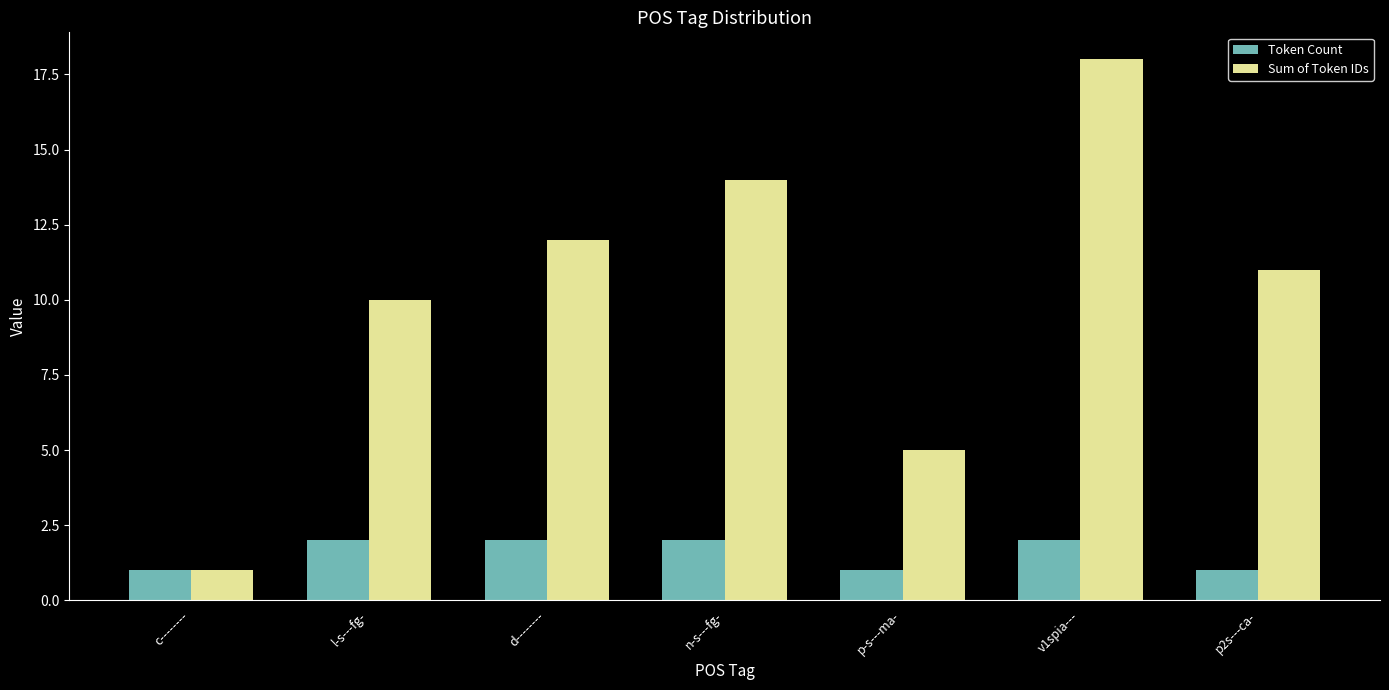

Reading right to left, what are all the values shown in this chart?

Token Count: p2s---ca-=1	v1spia---=2	p-s---ma-=1	n-s---fg-=2	d--------=2	l-s---fg-=2	c--------=1
Sum of Token IDs: p2s---ca-=11	v1spia---=18	p-s---ma-=5	n-s---fg-=14	d--------=12	l-s---fg-=10	c--------=1